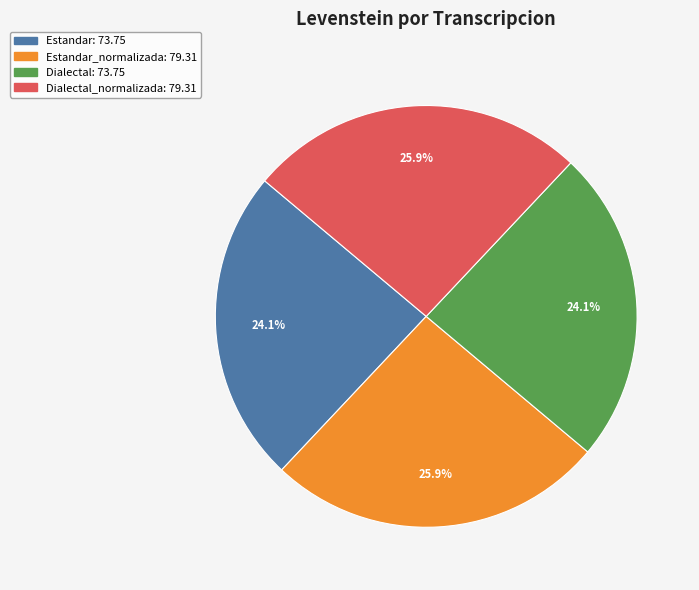

Does any single category account for the majority?

No